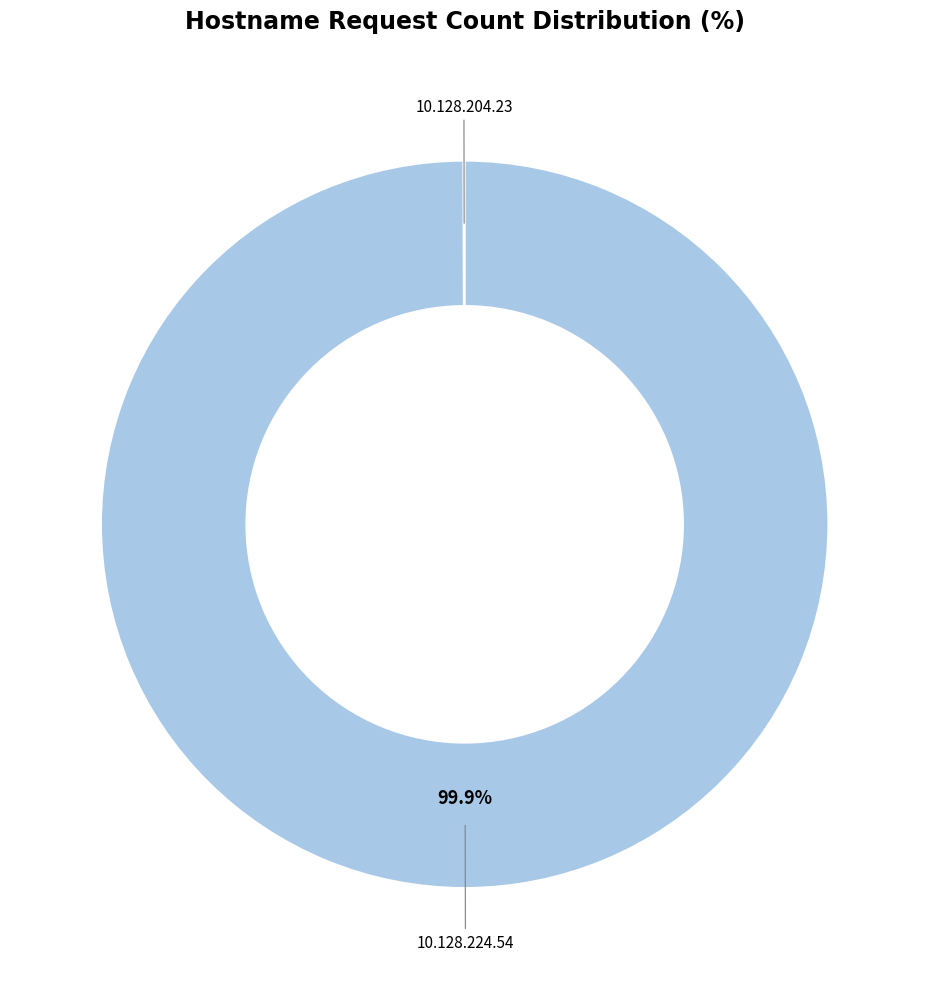

To the nearest percent, what is the average slice percentage?

50%